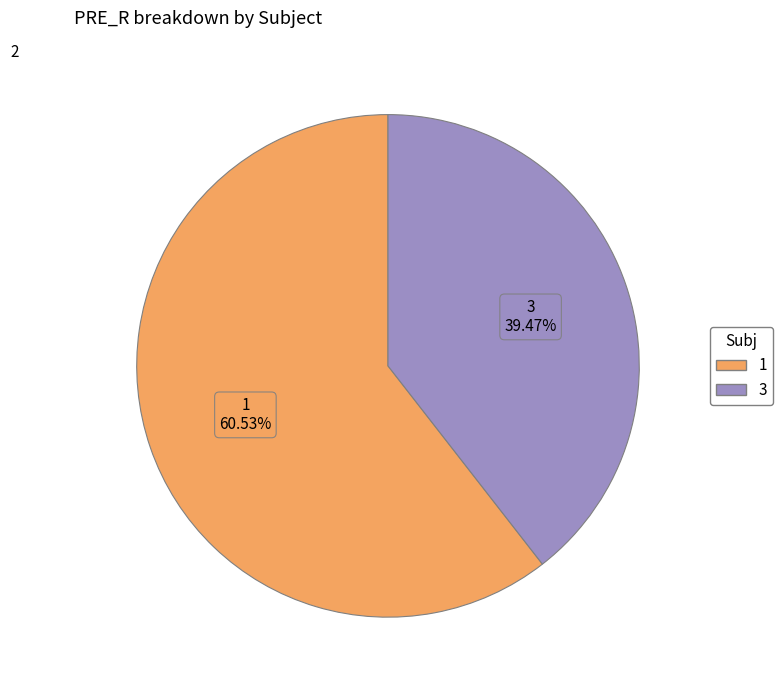

Combined, do 3 and 1 account for over 50%?

Yes